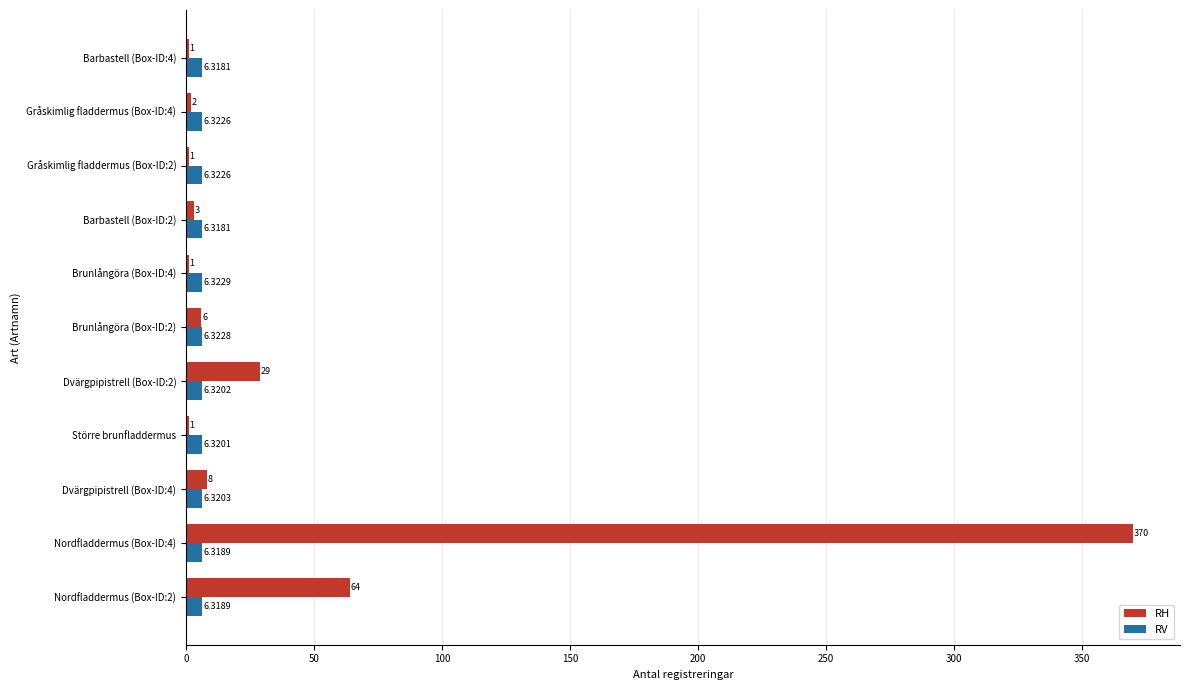

Which series changed the most between Dvärgpipistrell (Box-ID:2) and Gråskimlig fladdermus (Box-ID:4)?

RH